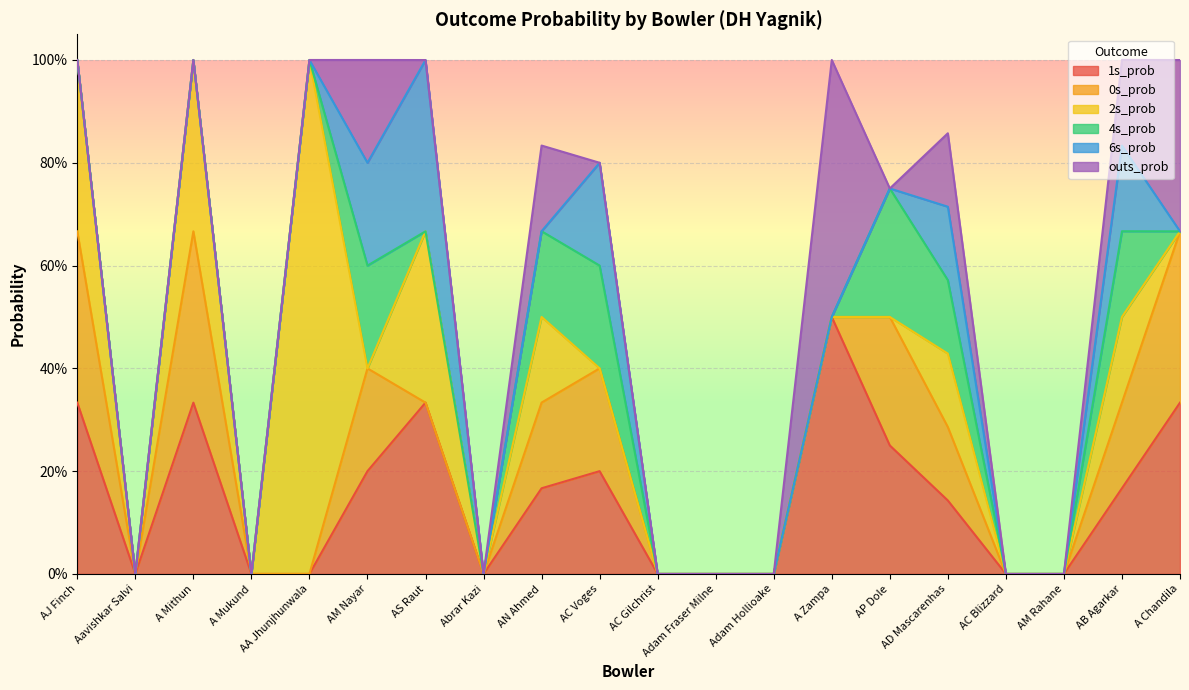

What is the label of the 14th point from the left?

A Zampa